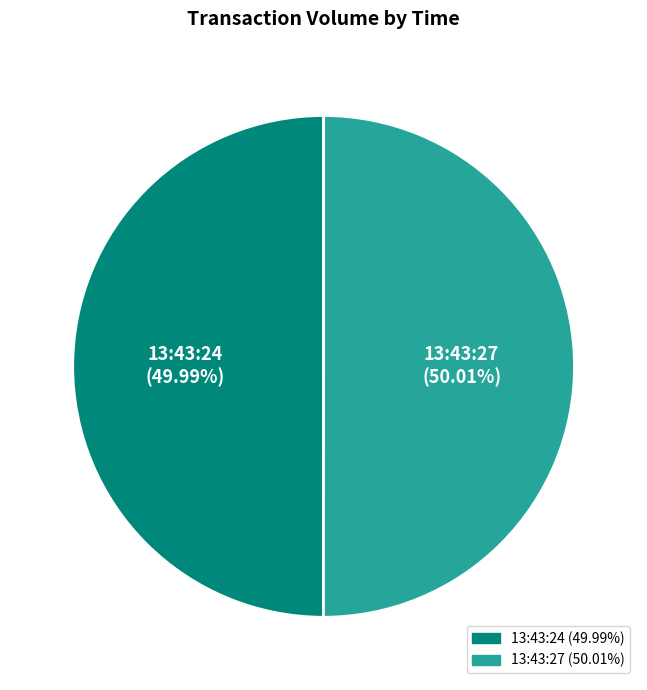

How many segments does this pie chart have?

2